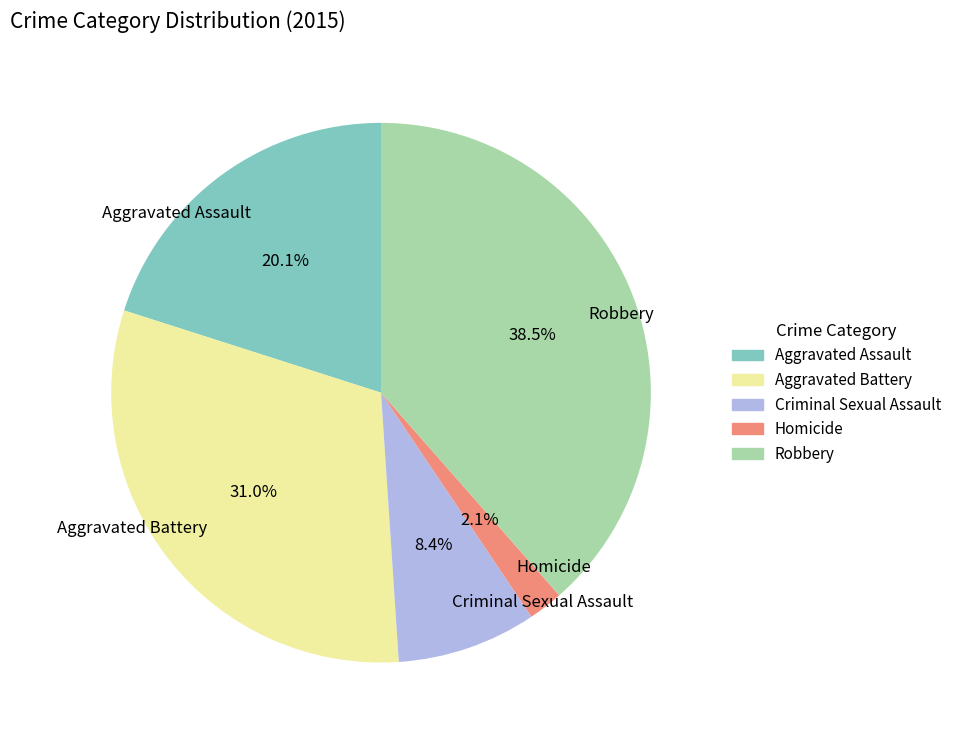

To the nearest percent, what is the combined percentage of Robbery and Criminal Sexual Assault?

47%